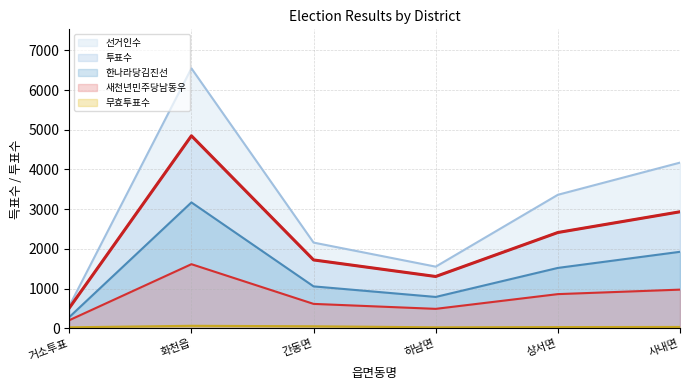

What is the difference between the 무효투표수 values at 화천읍 and 하남면?

38